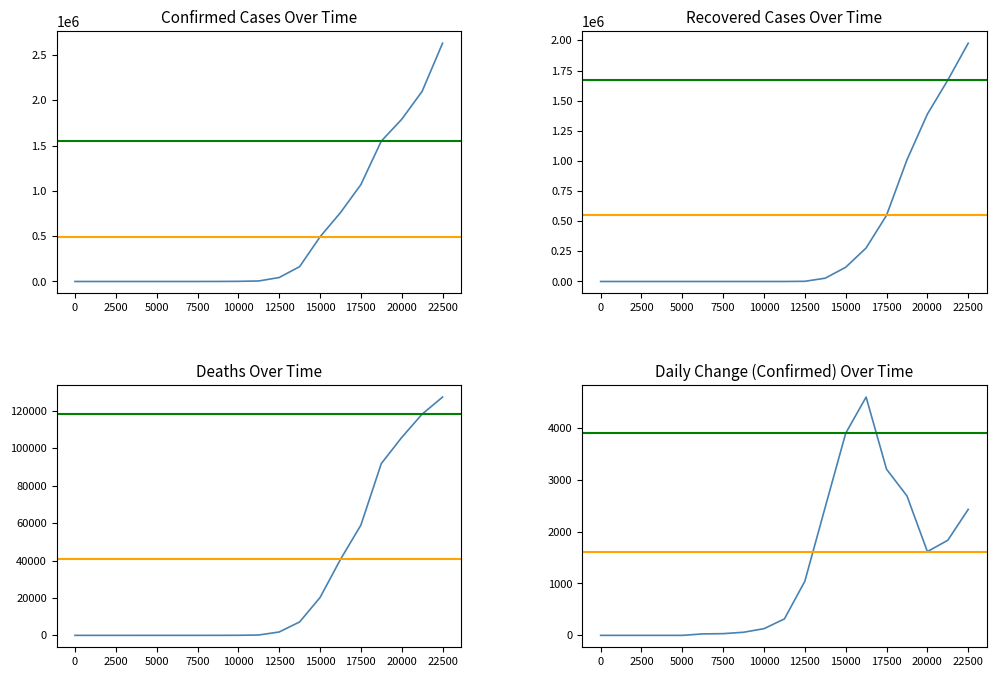

List the series in order of their peak value, highest first.

confirmed, recovered, deaths, change_confirmed